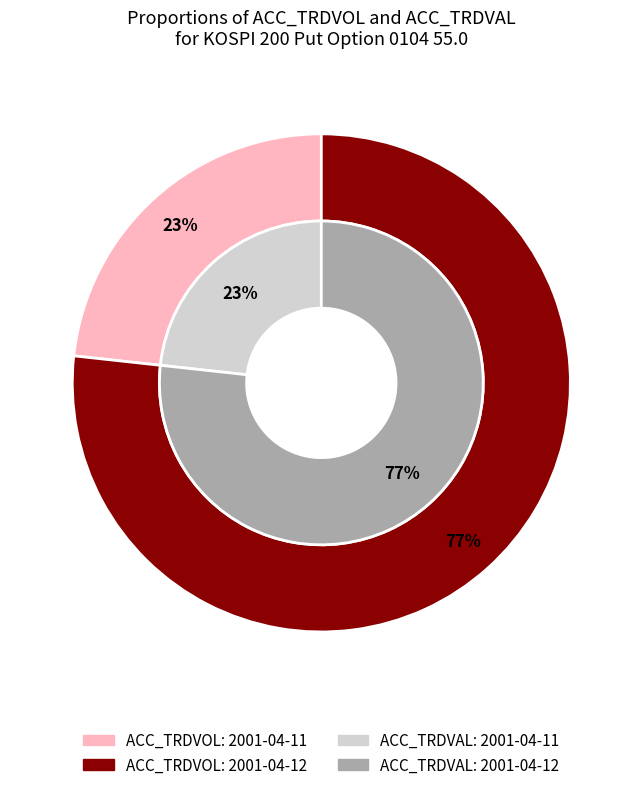

Do 2001-04-12 and 2001-04-11 together represent more than half of the pie?

Yes